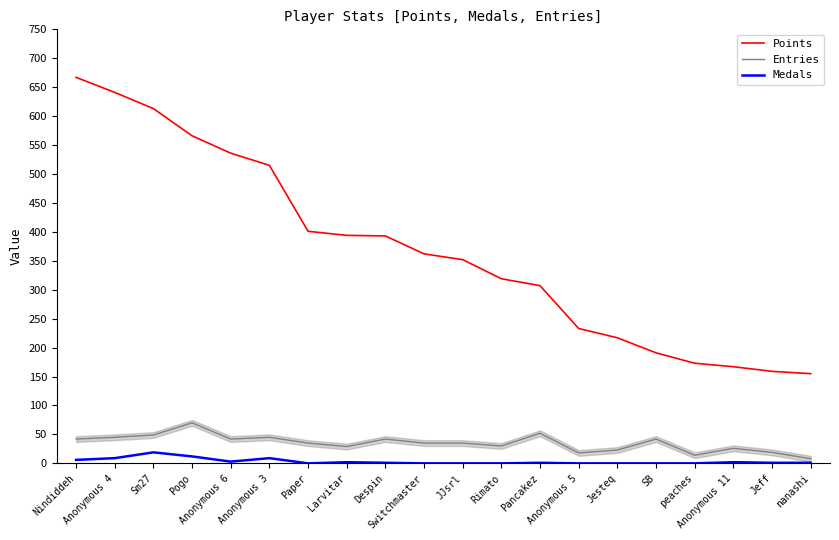

What is the total value across all series at Nindiddeh?

715